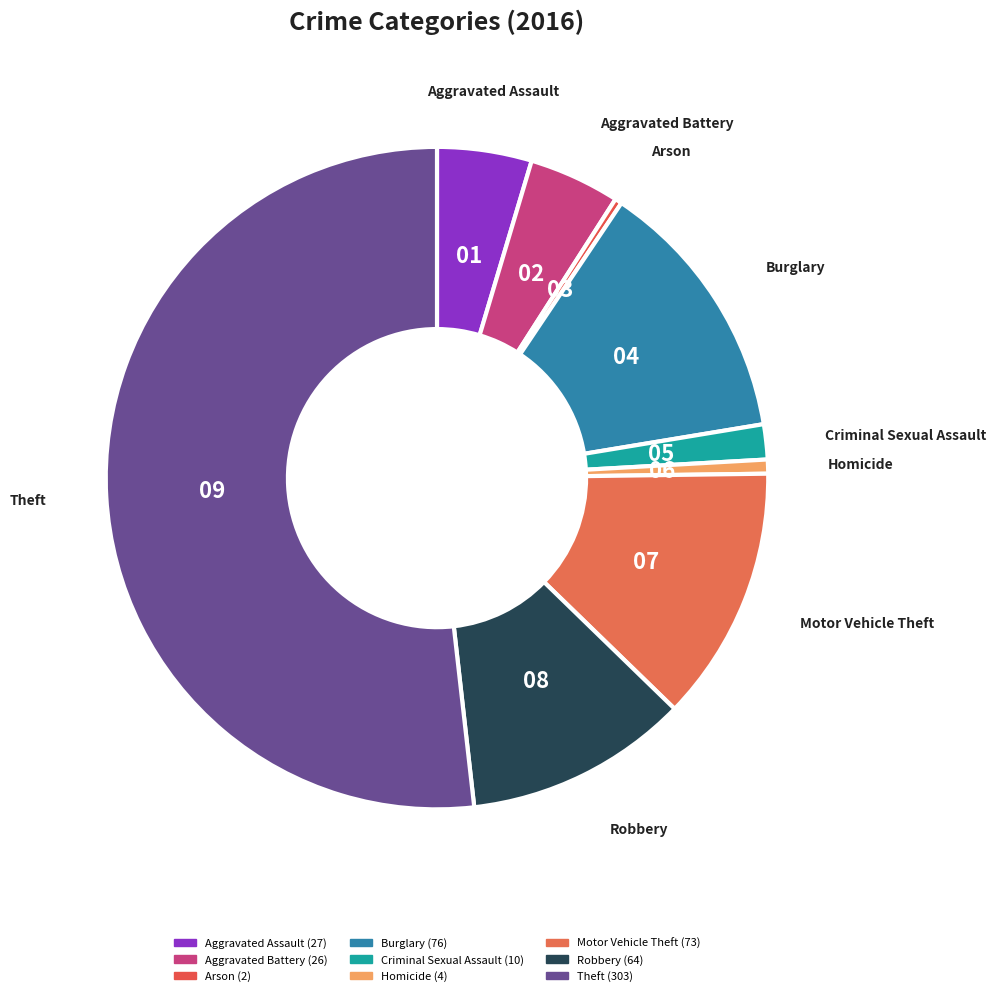

Is it true that Criminal Sexual Assault is 2% of the pie?

True